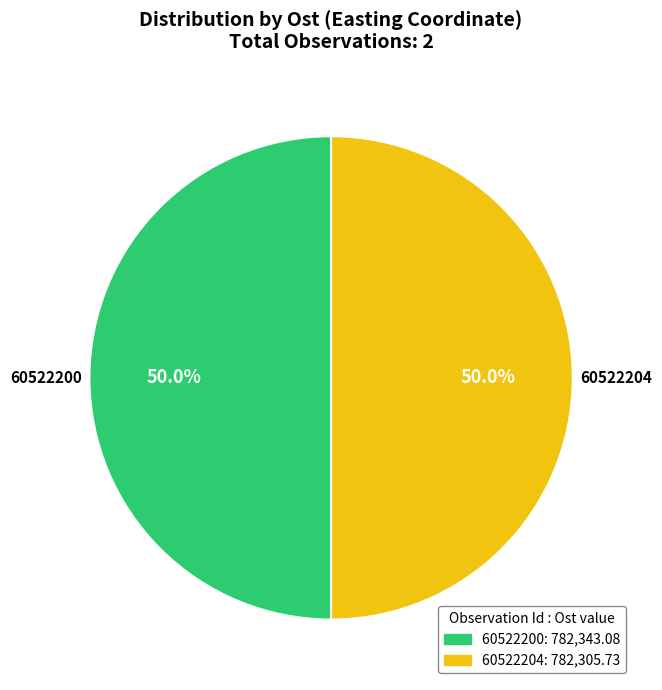

Combined, do 60522204 and 60522200 account for over 50%?

Yes